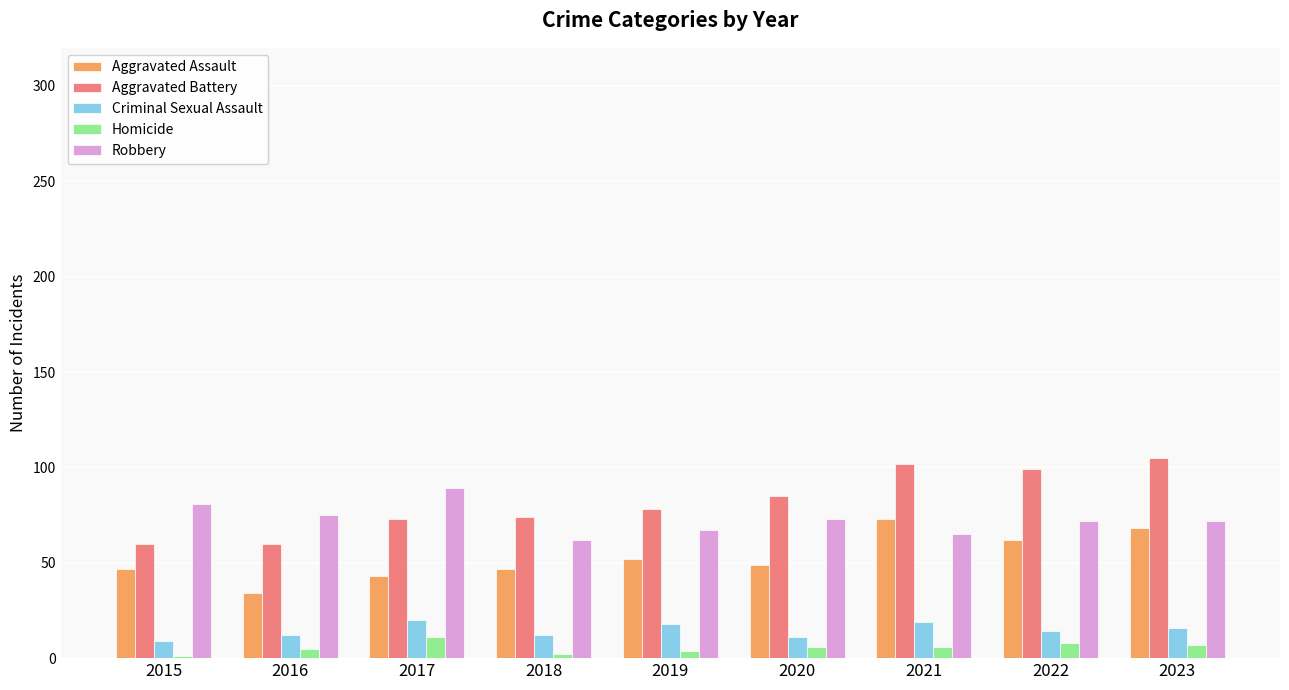

What is the total value across all series at 2021?

265